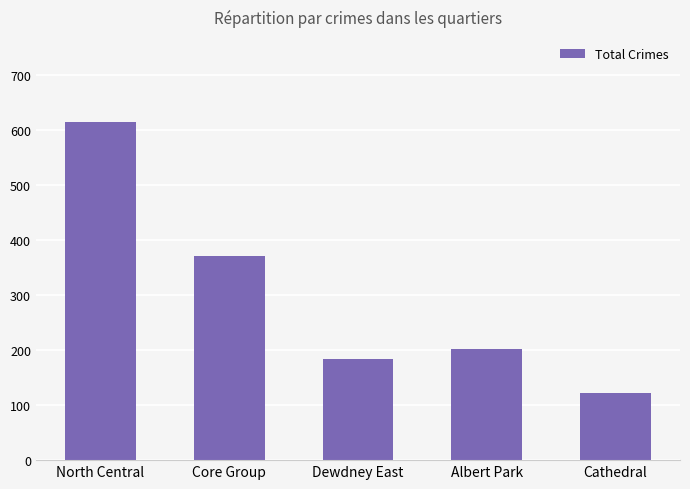

How many bars are there in total?

5